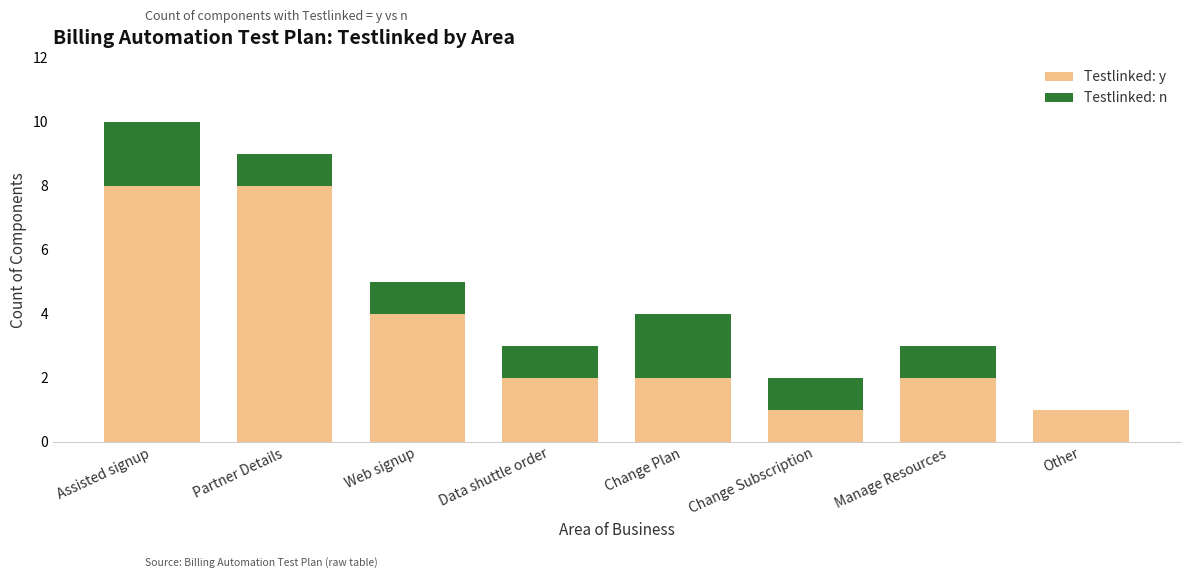

Is it true that Testlinked: y equals 1 at Change Plan?

False